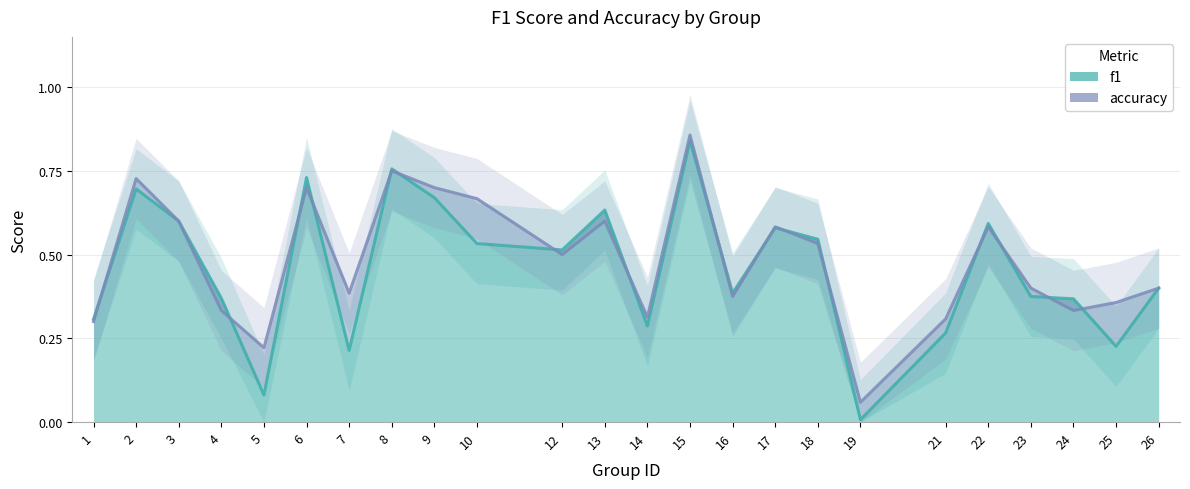

The value of accuracy at 1 is 0.1. True or false?

False